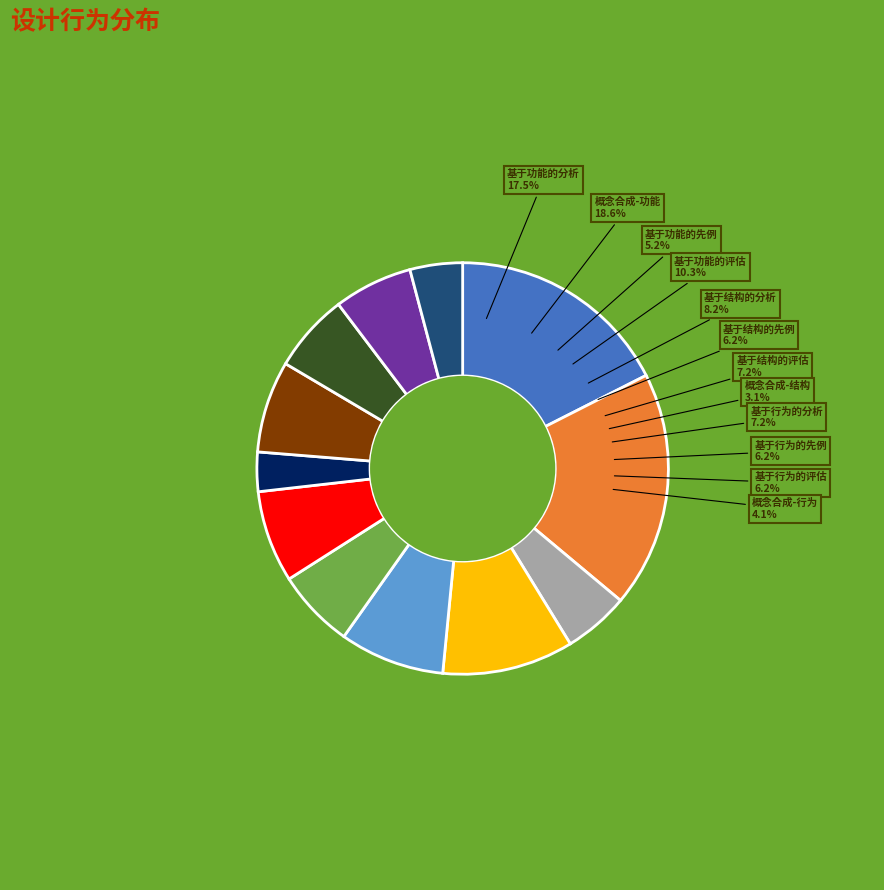

To the nearest percent, what percentage of the pie is 基于结构的分析?

8%